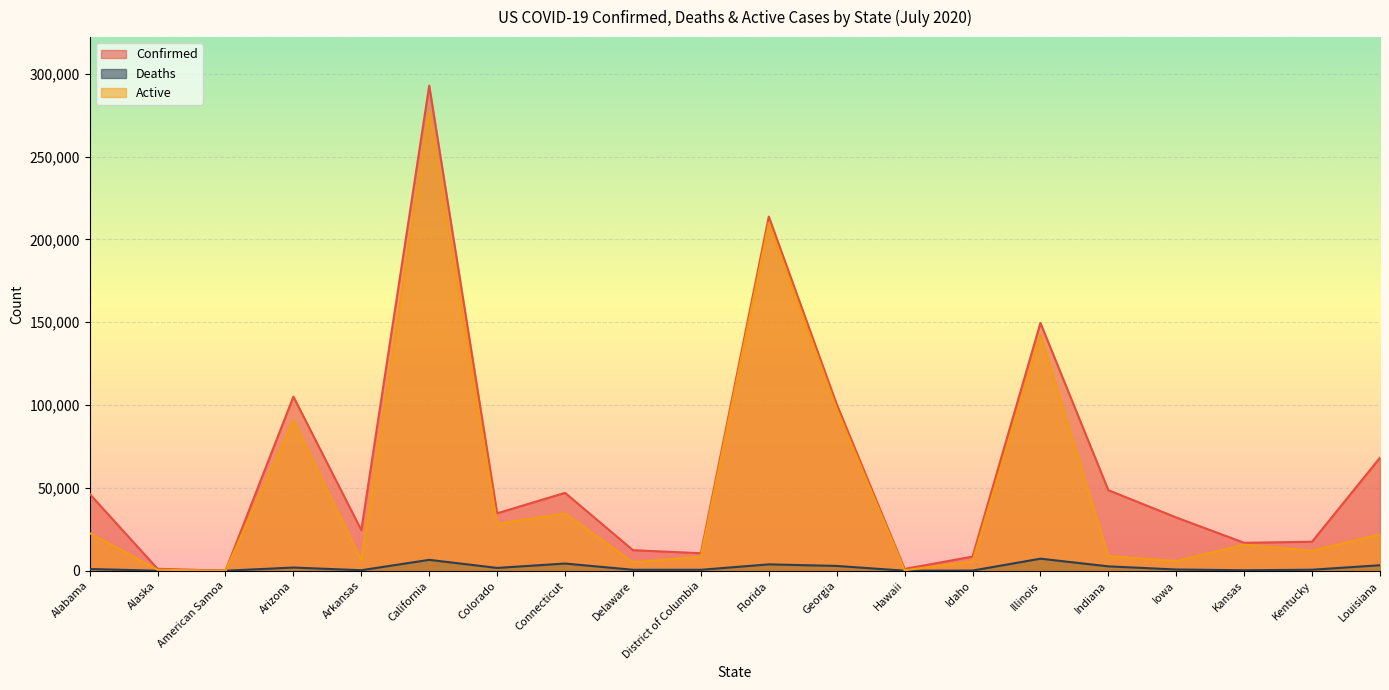

What is the maximum value for Active?

277439